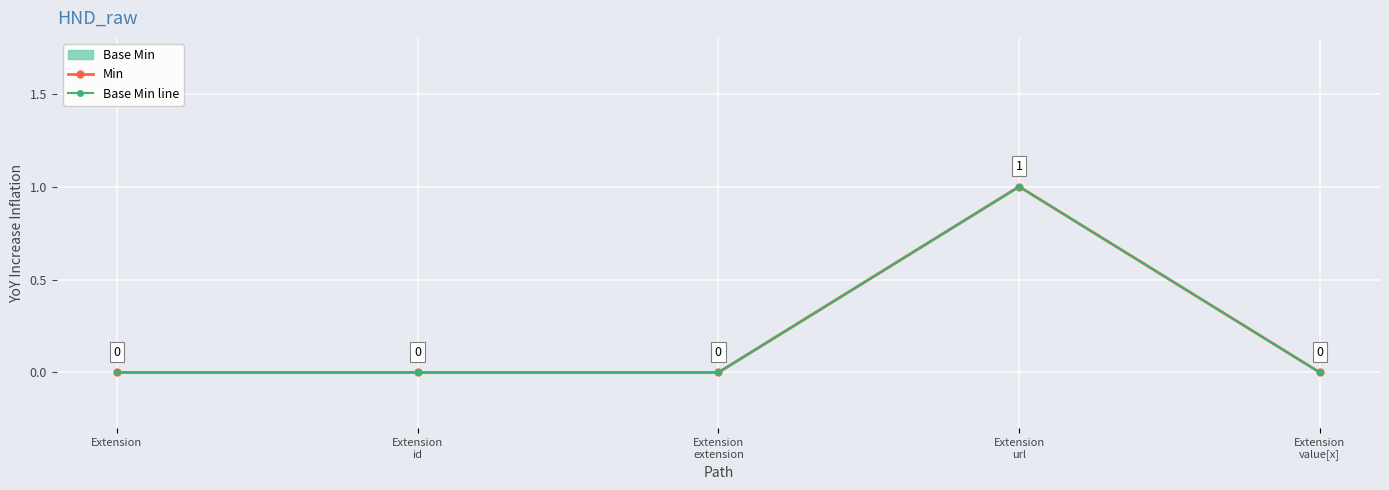

At how many categories does at least one series exceed 0?

1